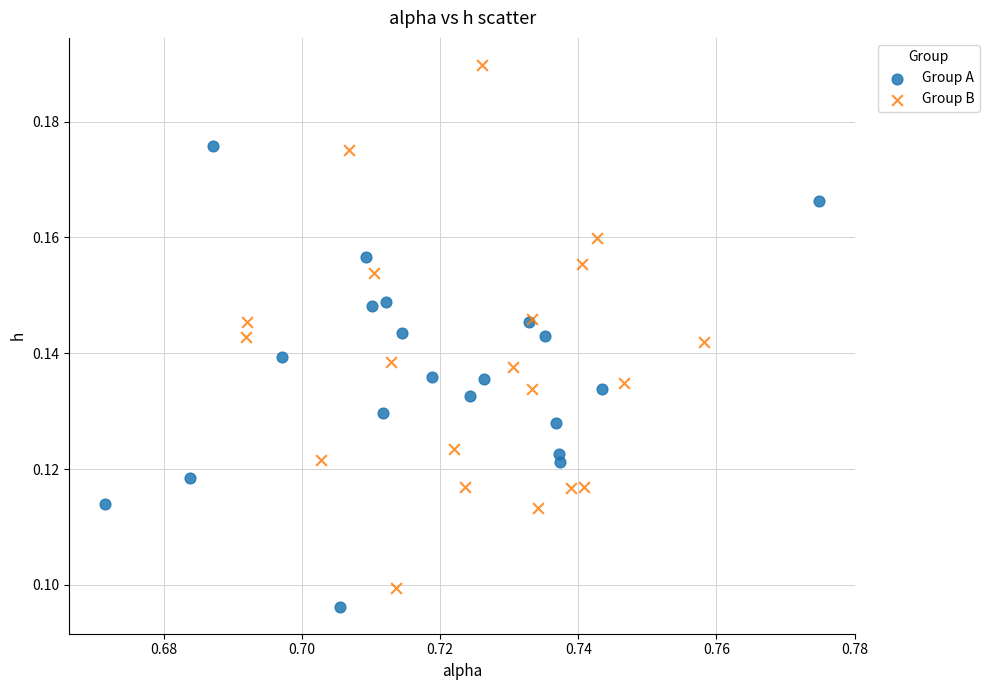

Which series has the largest Y range (max minus min)?

Group B